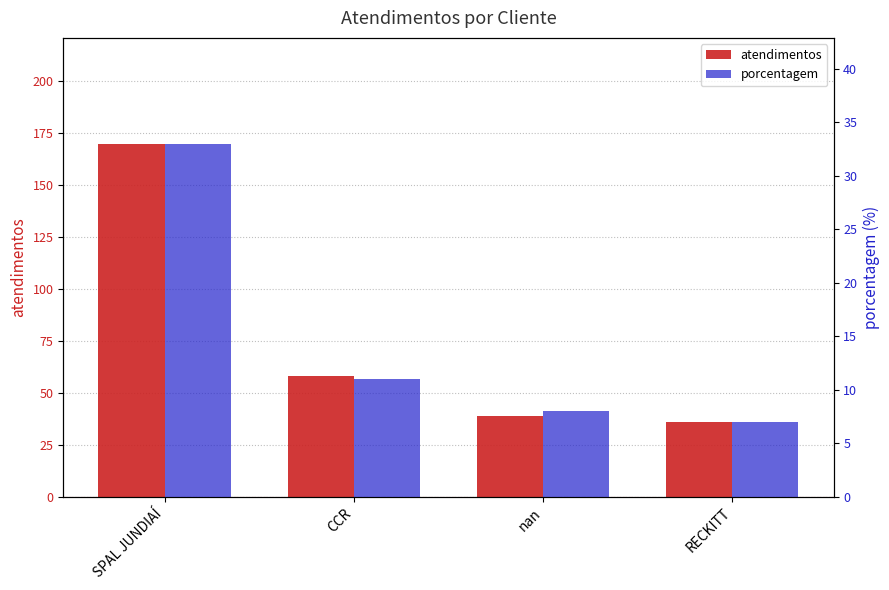

Rank the series by their maximum value, from highest to lowest.

atendimentos, porcentagem